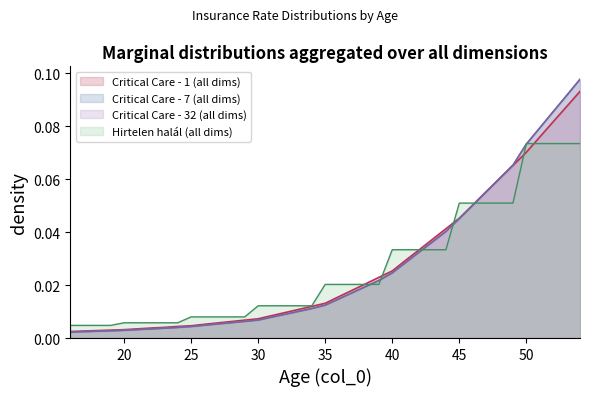

Reading right to left, extract all data points from this chart.

Critical Care - 1: 0.1	0.1	0.1	0.1	0.1	0.1	0.1	0.1	0.1	0.0	0.0	0.0	0.0	0.0	0.0	0.0	0.0	0.0	0.0	0.0	0.0	0.0	0.0	0.0	0.0	0.0	0.0	0.0	0.0	0.0	0.0	0.0	0.0	0.0	0.0	0.0	0.0	0.0	0.0
Critical Care - 7: 0.1	0.1	0.1	0.1	0.1	0.1	0.1	0.1	0.1	0.0	0.0	0.0	0.0	0.0	0.0	0.0	0.0	0.0	0.0	0.0	0.0	0.0	0.0	0.0	0.0	0.0	0.0	0.0	0.0	0.0	0.0	0.0	0.0	0.0	0.0	0.0	0.0	0.0	0.0
Critical Care - 32: 0.1	0.1	0.1	0.1	0.1	0.1	0.1	0.1	0.1	0.0	0.0	0.0	0.0	0.0	0.0	0.0	0.0	0.0	0.0	0.0	0.0	0.0	0.0	0.0	0.0	0.0	0.0	0.0	0.0	0.0	0.0	0.0	0.0	0.0	0.0	0.0	0.0	0.0	0.0
Hirtelen halal: 0.1	0.1	0.1	0.1	0.1	0.1	0.1	0.1	0.1	0.1	0.0	0.0	0.0	0.0	0.0	0.0	0.0	0.0	0.0	0.0	0.0	0.0	0.0	0.0	0.0	0.0	0.0	0.0	0.0	0.0	0.0	0.0	0.0	0.0	0.0	0.0	0.0	0.0	0.0